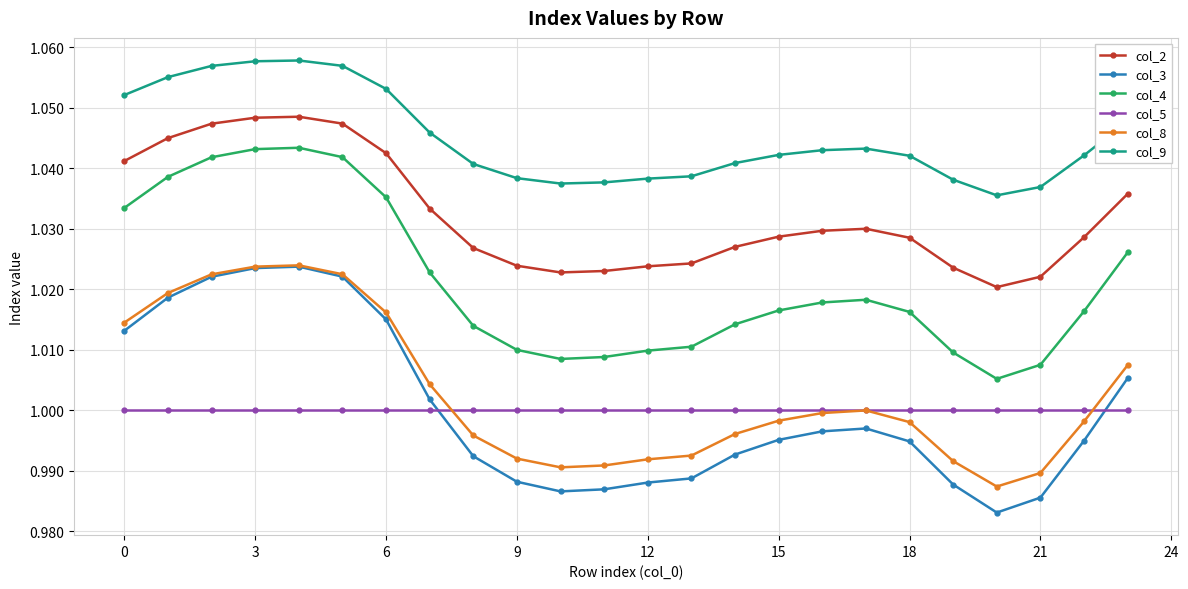

True or false: col_5 and col_2 cross at least once.

False